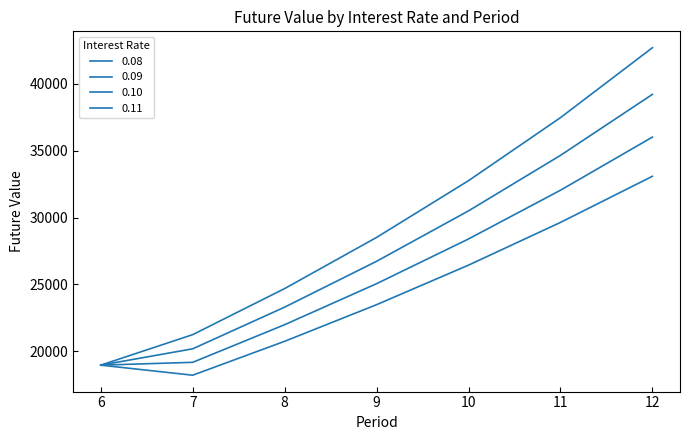

Does the chart display data point markers on the line(s)?

No